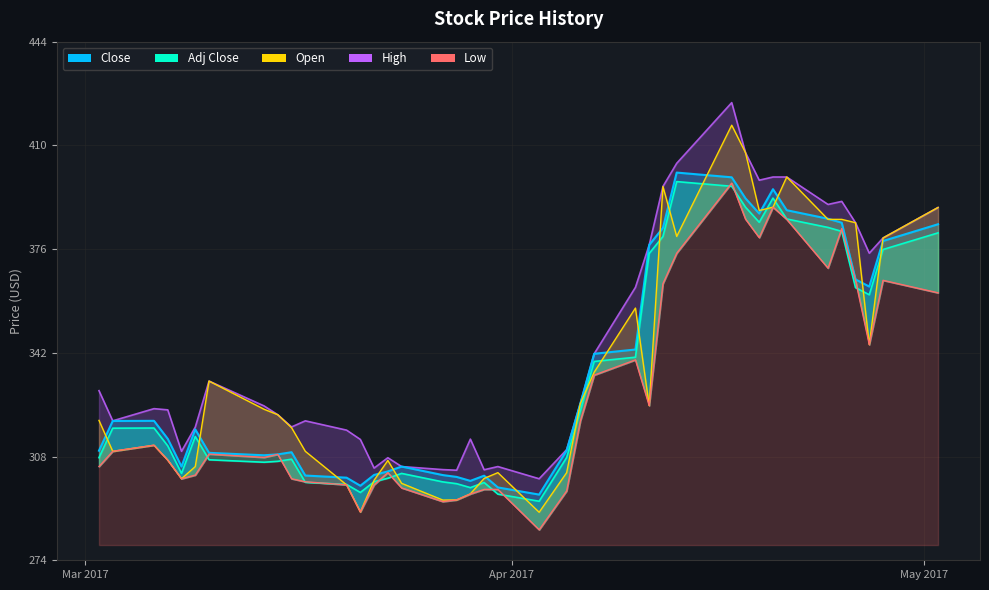

True or false: High and Adj Close cross at least once.

False